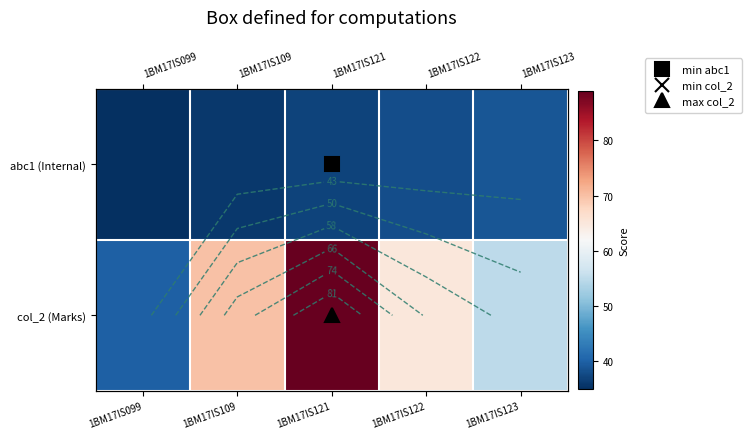

At which category is the sum across all series the highest?

1BM17IS121